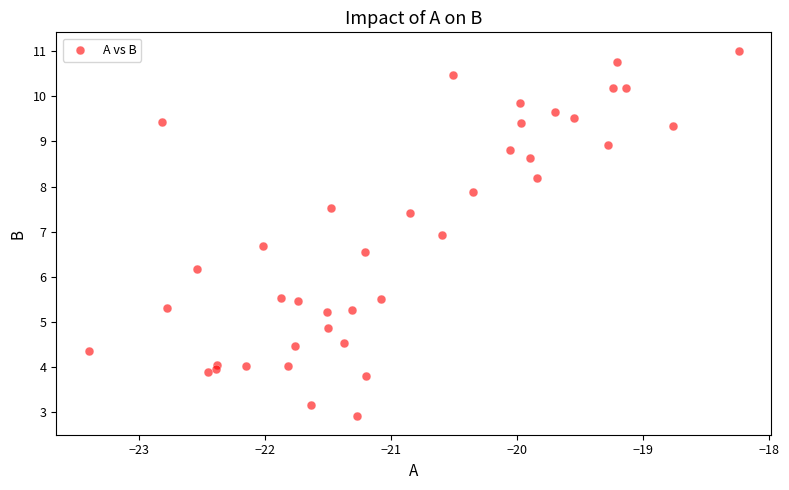

What Y value in the scatter plot is closest to 6?

6.2